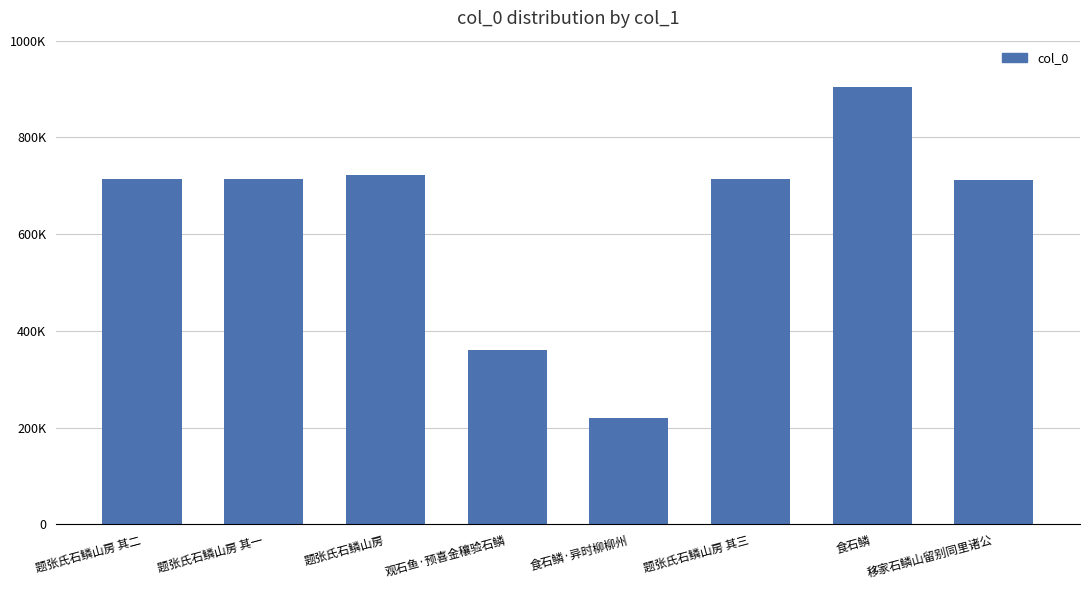

What is the label of the 8th bar from the right?

题张氏石鳞山房 其二